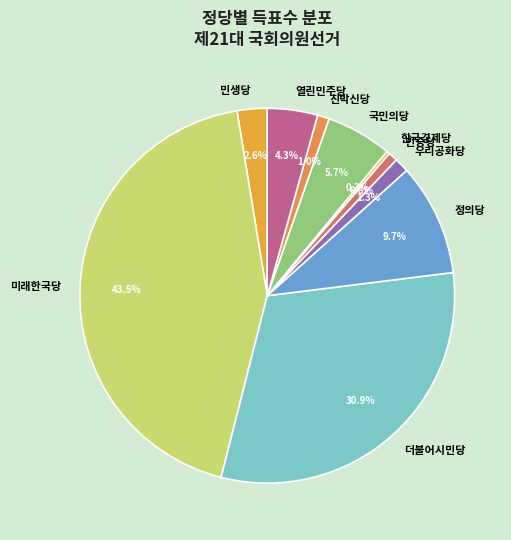

To the nearest percent, what is the difference between the 국민의당 and 민생당 slice percentages?

3%